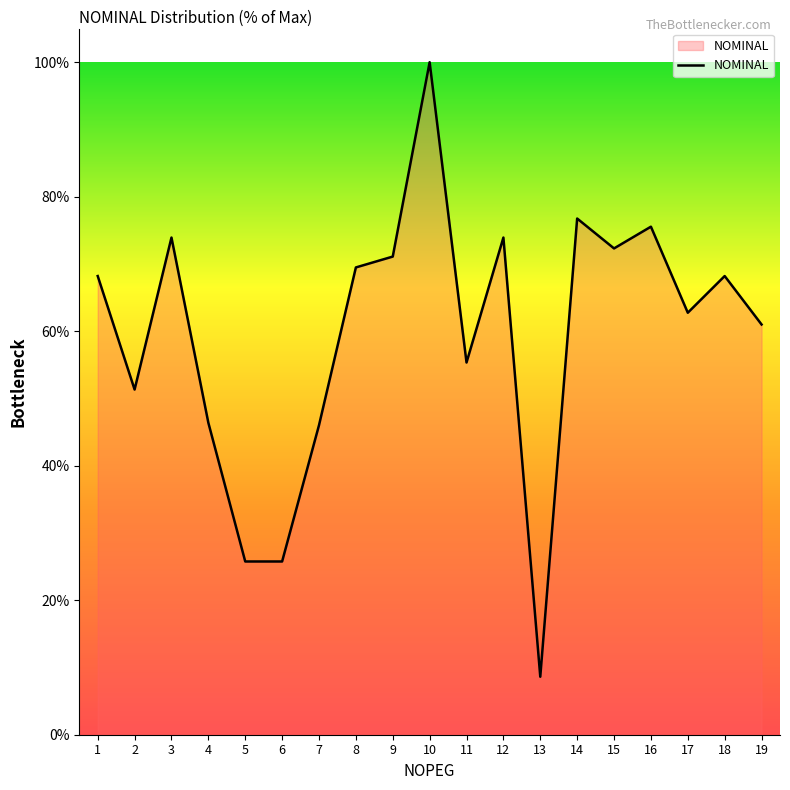

Which has a higher value, 19 or 18?

18